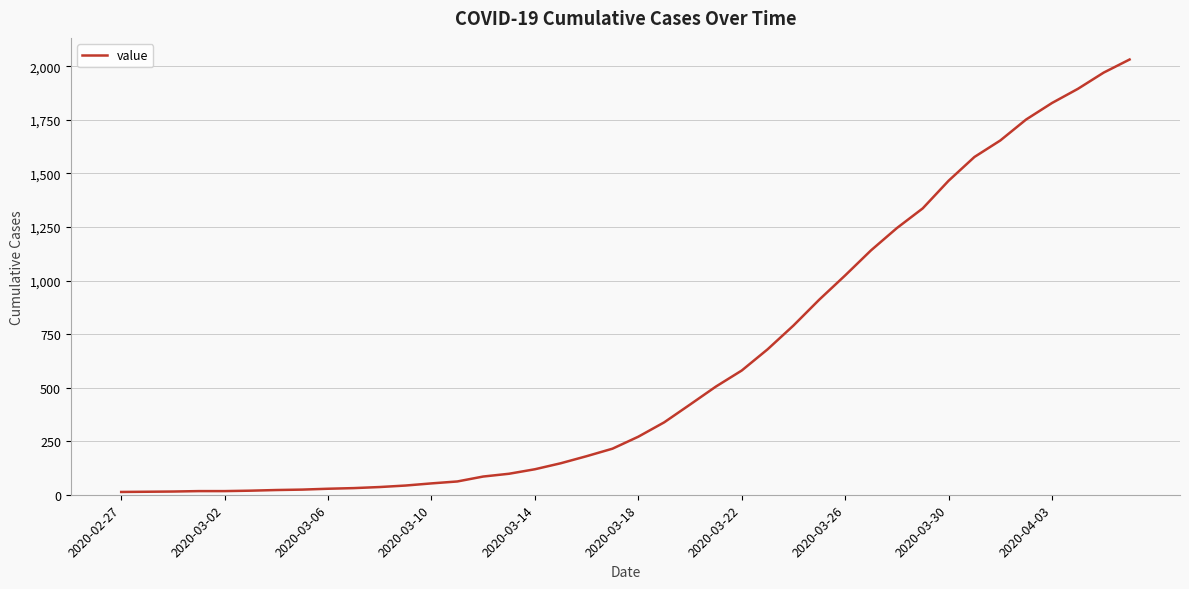

What is the maximum value shown in the chart?

2032